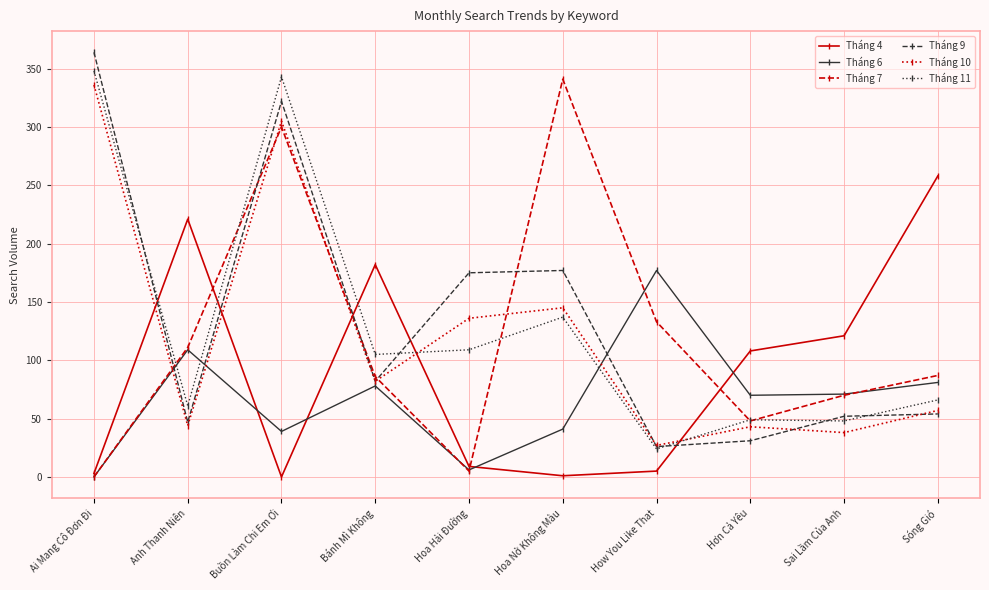

What is the total value across all series at Sóng Gió?

603